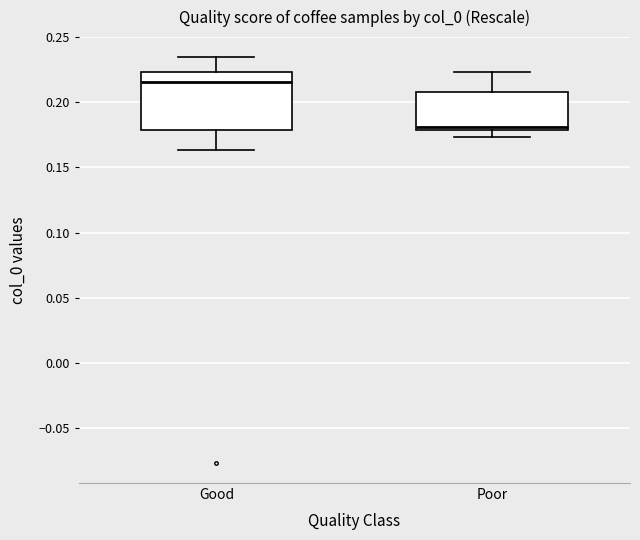

Reading left to right, read every box against the y-axis: the position of its median line, the range the box covers, and the ends of its whiskers. The values are not printed on the chart, so give them approximately, as read against the axis.

Good: median 0.215, box 0.180 to 0.225, whiskers 0.165 to 0.235
Poor: median 0.180 (just above the box's lower edge), box 0.180 to 0.210, whiskers 0.175 to 0.225